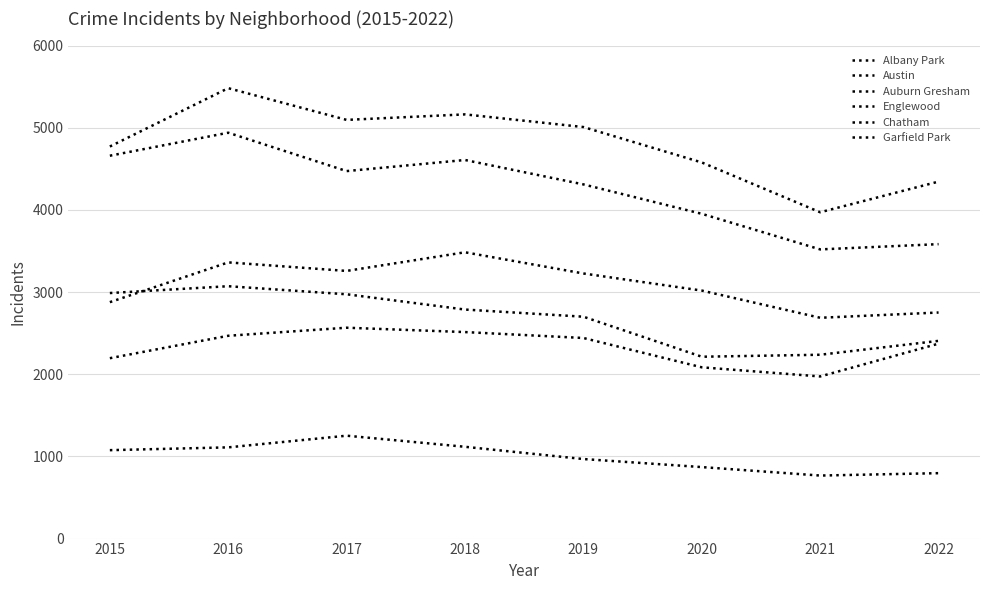

Between 2016 and 2017, which series saw the biggest shift?

Englewood